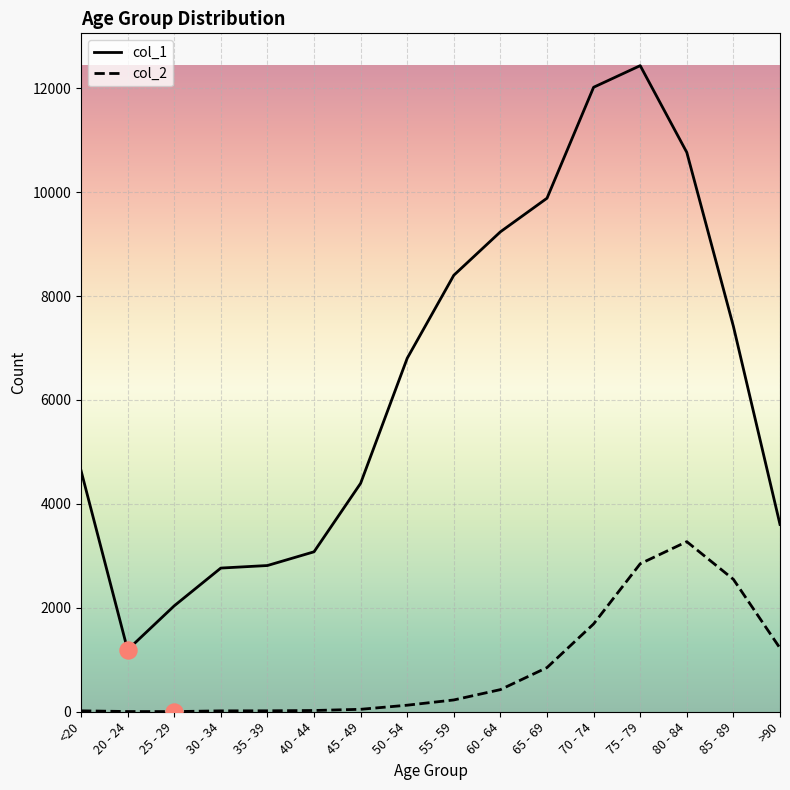

What are all the series names shown in the legend?

col_1, col_2